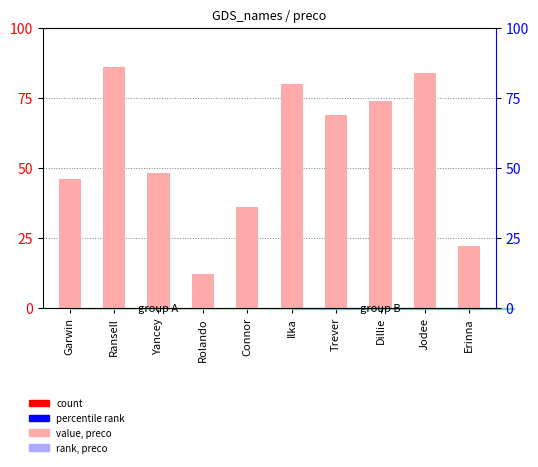

At which category does the chart reach its minimum across all series?

Rolando